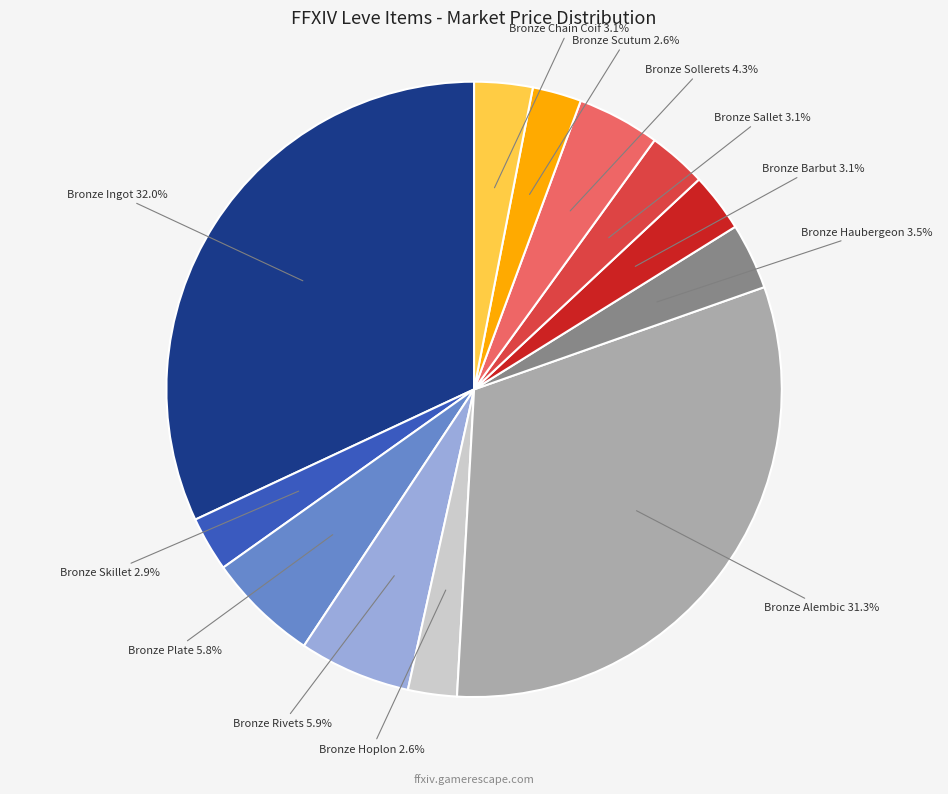

What portion of the pie excludes Bronze Skillet?

97.1%